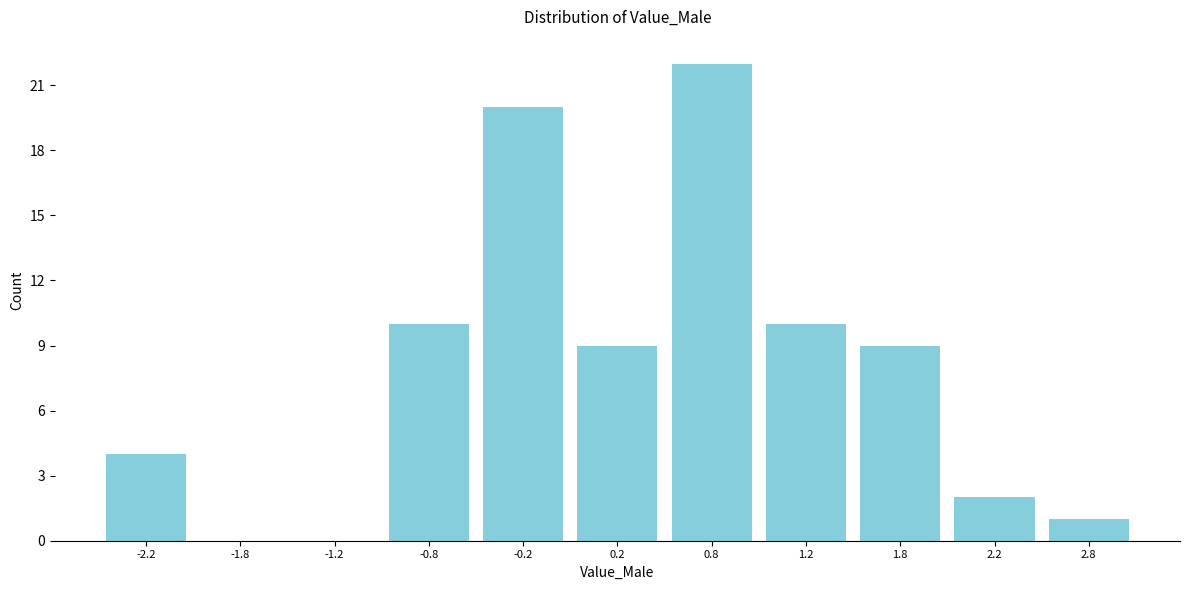

Reading left to right, list every bar in this chart as the range it spans on the x-axis followed by its height. The values are not printed on the chart, so give them approximately, as read against the axis.

-2.5 to -2.0: 4
-2.0 to -1.5: 0
-1.5 to -1.0: 0
-1.0 to -0.5: 10
-0.5 to 0.0: 20
0.0 to 0.5: 9
0.5 to 1.0: 22
1.0 to 1.5: 10
1.5 to 2.0: 9
2.0 to 2.5: 2
2.5 to 3.0: 1